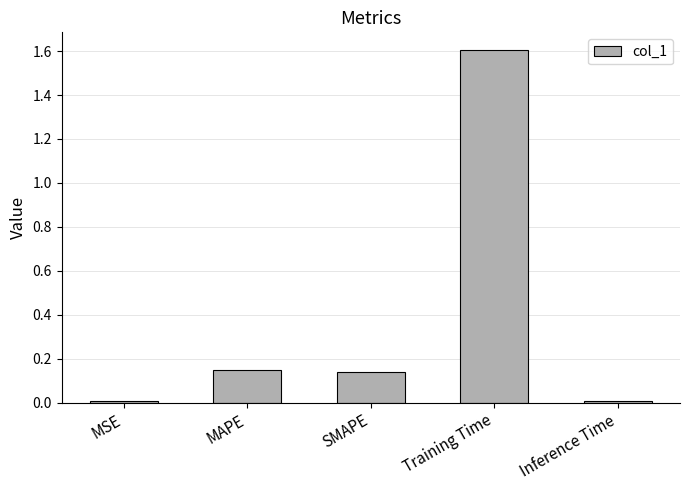

Is it true that the value at MSE is 0.0?

True